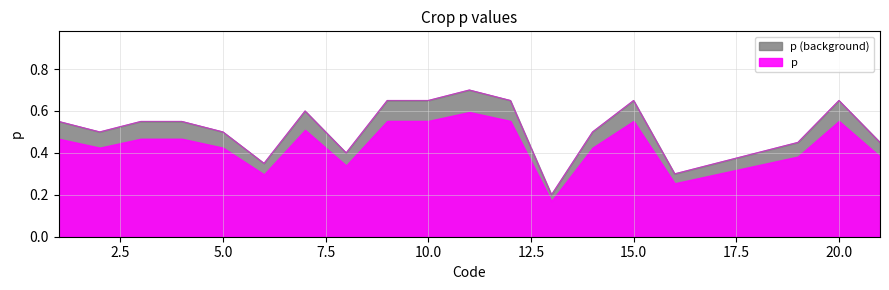

List the labels in order of value, smallest first.

13, 16, 6, 17, 8, 18, 19, 21, 2, 5, 14, 1, 3, 4, 7, 9, 10, 12, 15, 20, 11